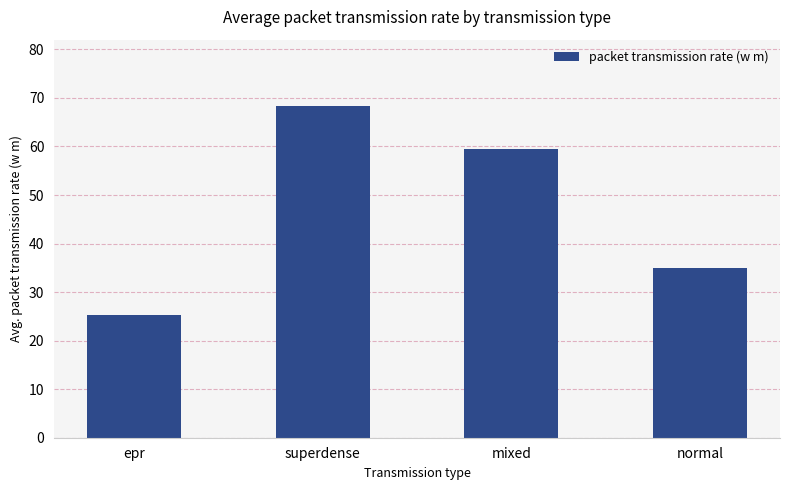

Reading left to right, transcribe all the data shown in this chart.

epr=25.4	superdense=68.3	mixed=59.4	normal=34.9